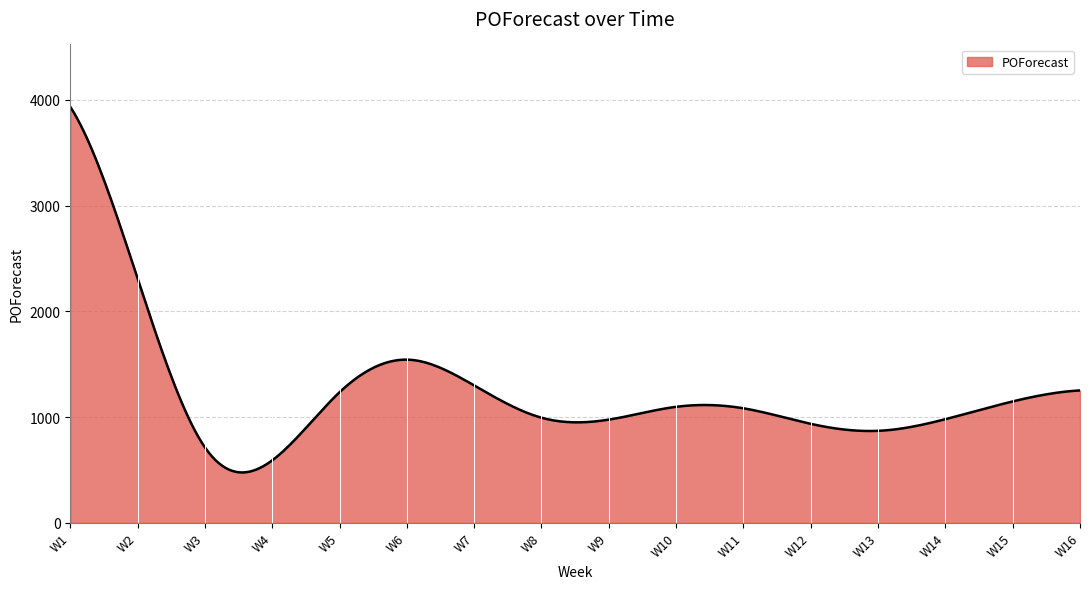

What is the greatest value displayed?

3933.0